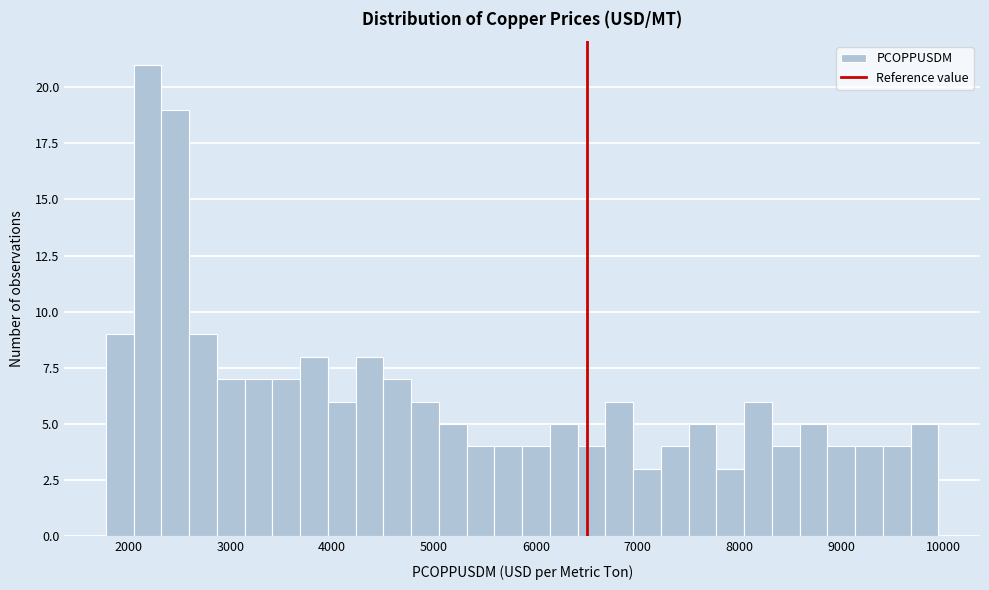

Read against the x-axis, roughly where is the centre of the tallest bar?

2200